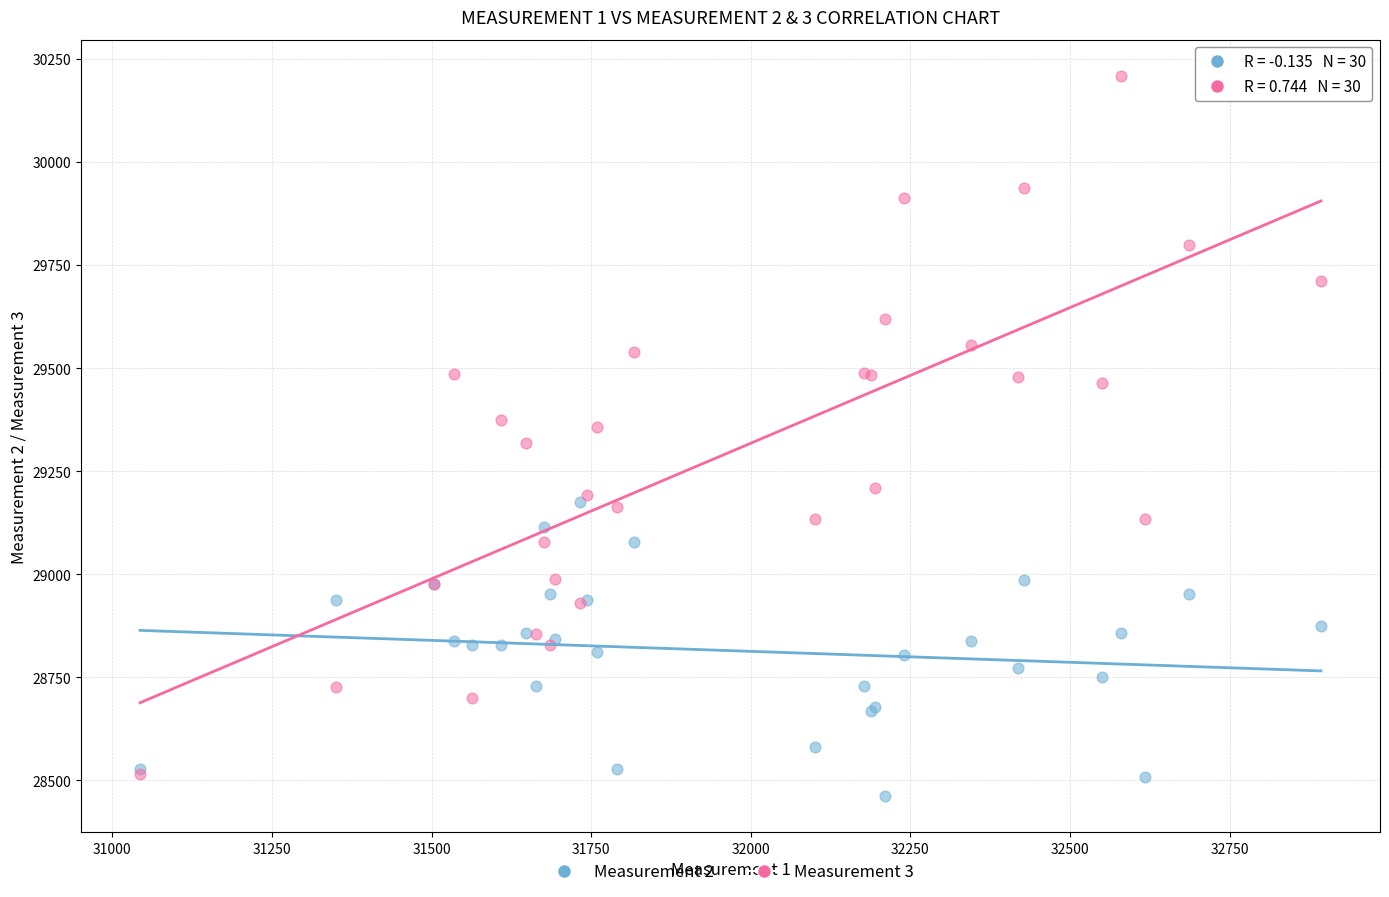

Which series contains the highest Y value?

Measurement 3